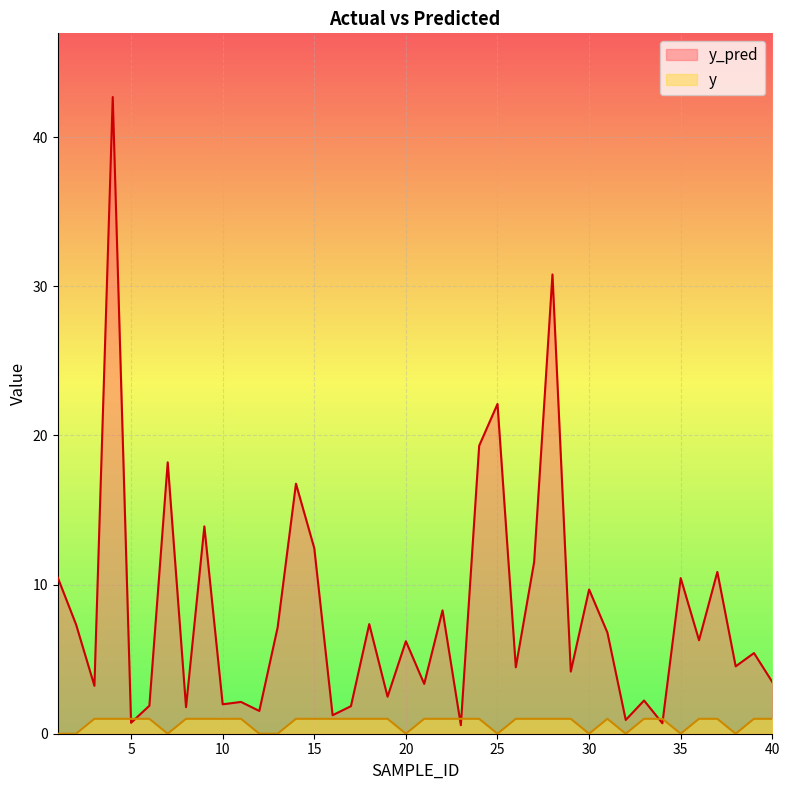

Where is y nearest to the value 0?

1